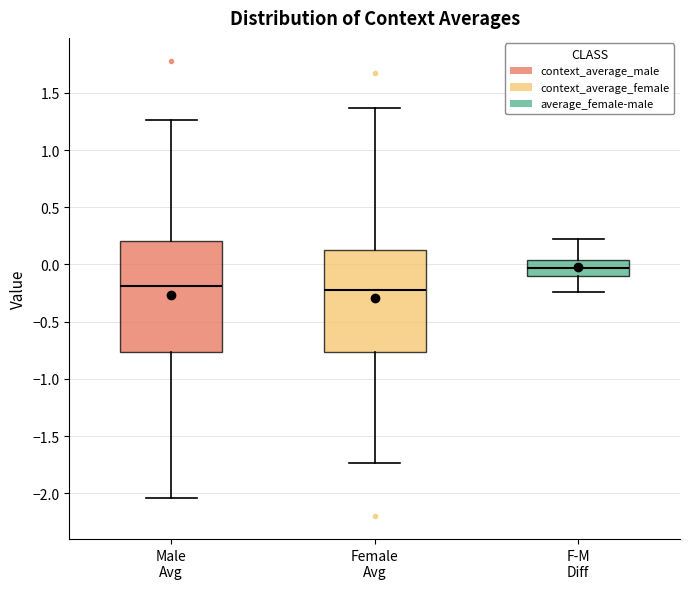

Comparing the boxes themselves (not the whiskers), which one is the tallest?

Male Avg